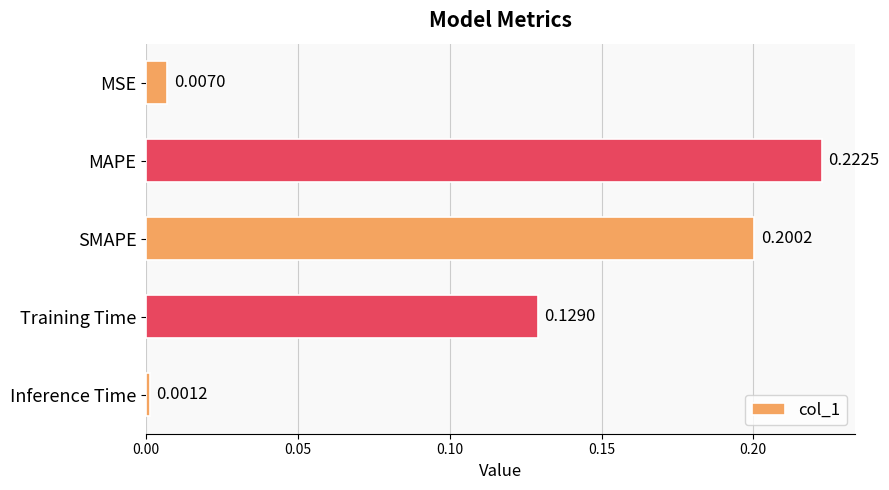

List the labels in order of value, largest first.

MAPE, SMAPE, Training Time, MSE, Inference Time